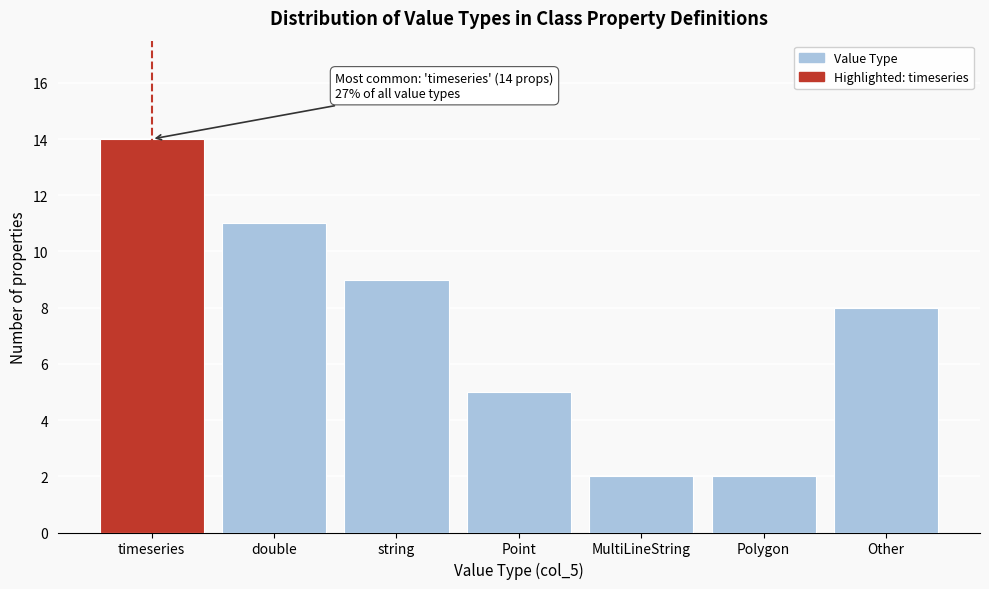

Reading left to right, transcribe all the data shown in this chart.

timeseries=14	double=11	string=9	Point=5	MultiLineString=2	Polygon=2	Other=8